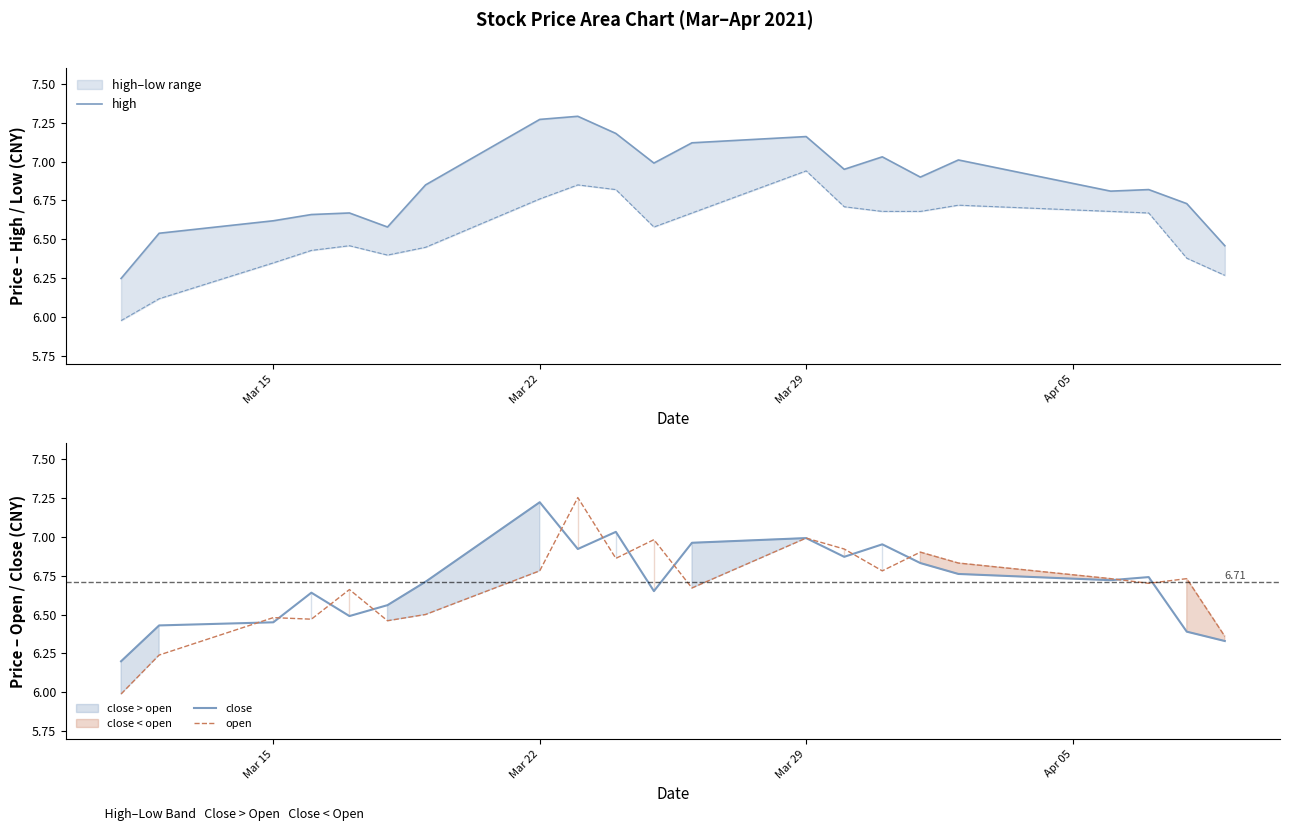

Which series has the largest range (max minus min)?

open